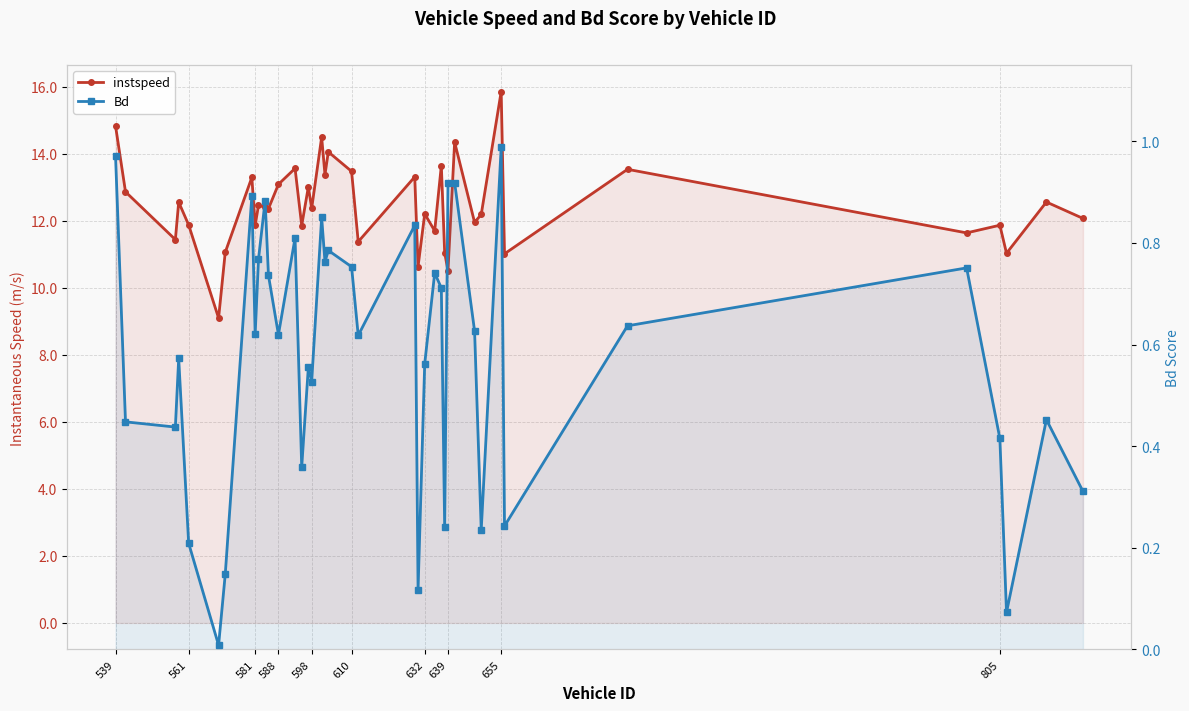

Where does the instspeed series first go above 12?

539